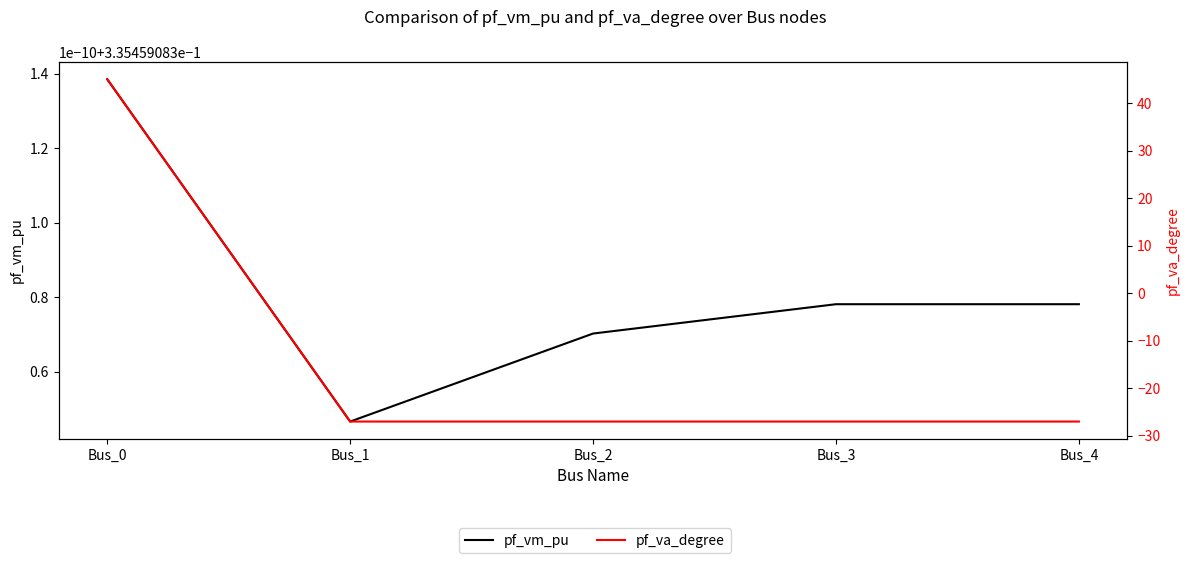

List the series in order of their peak value, highest first.

pf_va_degree, pf_vm_pu